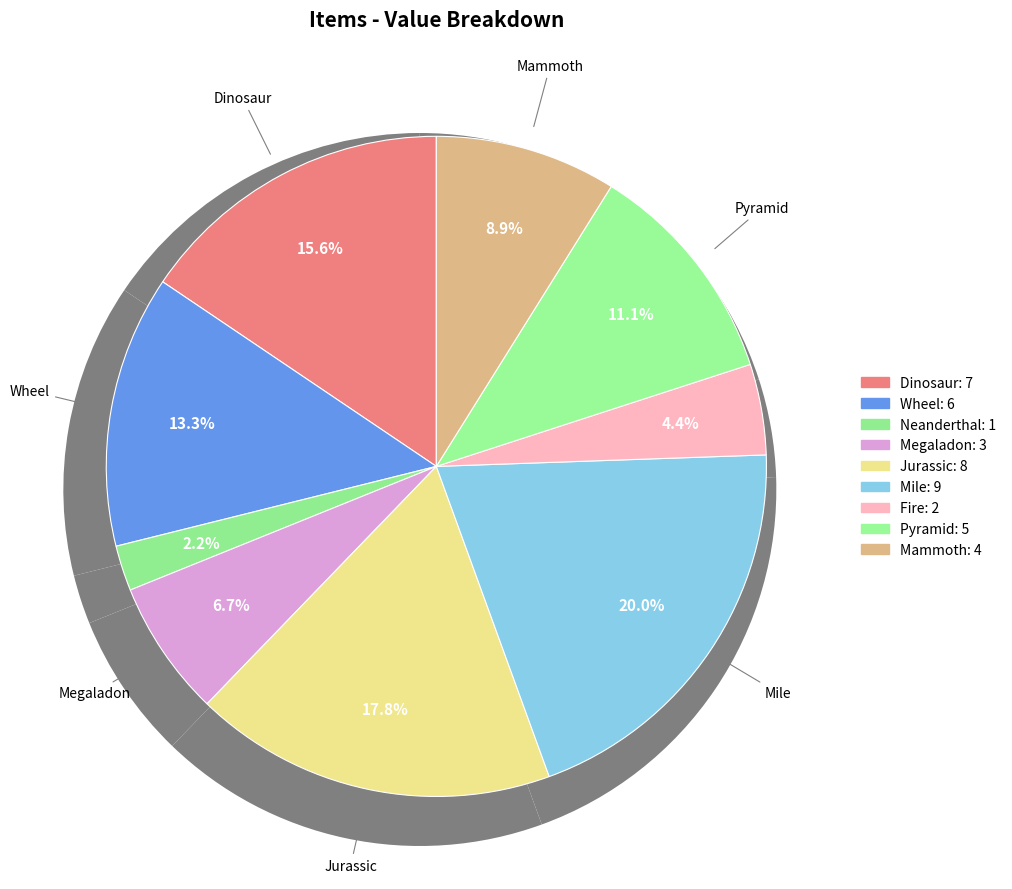

What is the ratio of the value at Megaladon to the value at Mile?

0.3